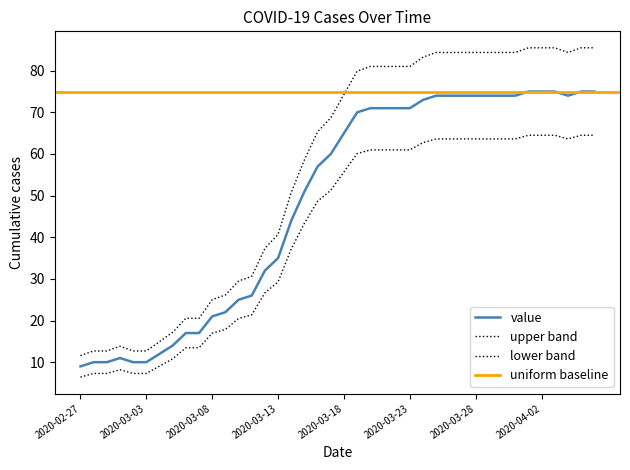

How many interior local valleys (lower than both neighbors) does the data have?

1